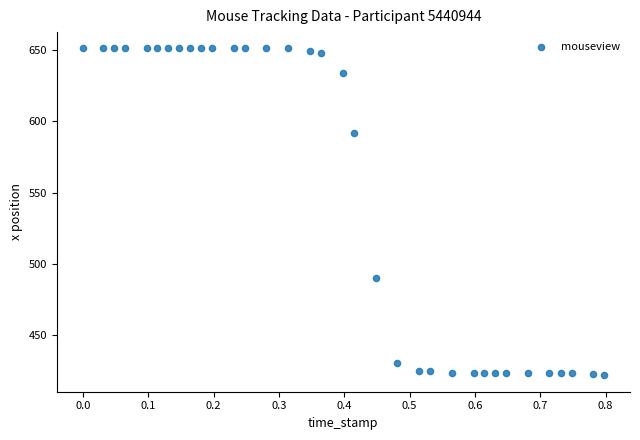

What Y value in the scatter plot is closest to 536?

490